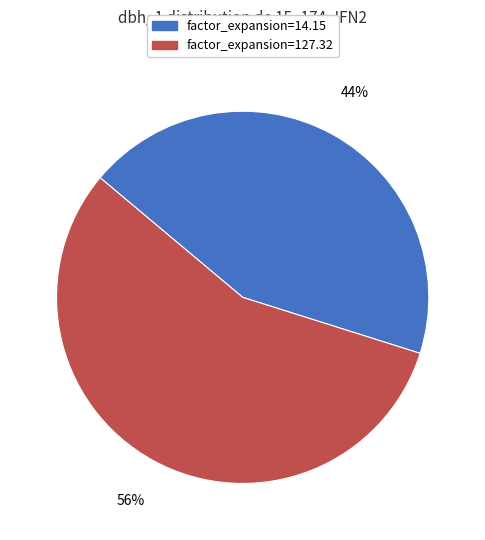

Does any single category account for the majority?

Yes